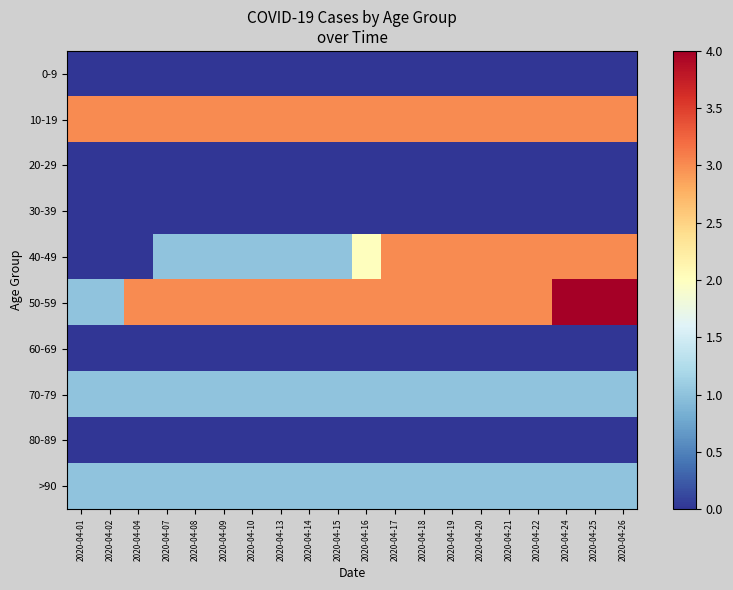

What is the total value across all series at 2020-04-18?

11